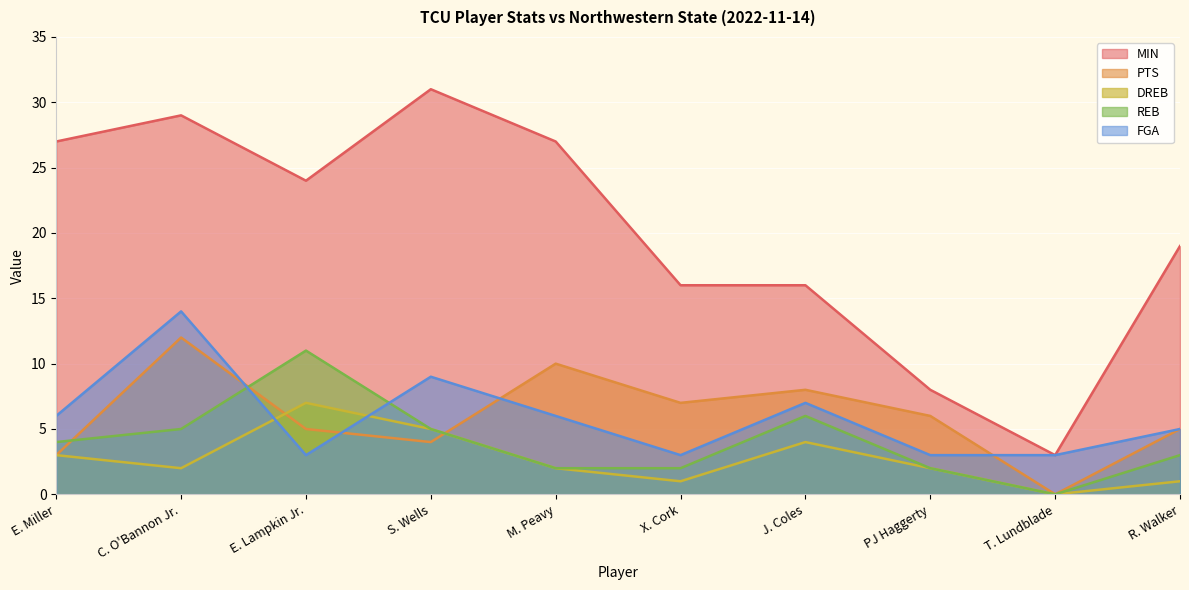

What is the minimum value for MIN?

3